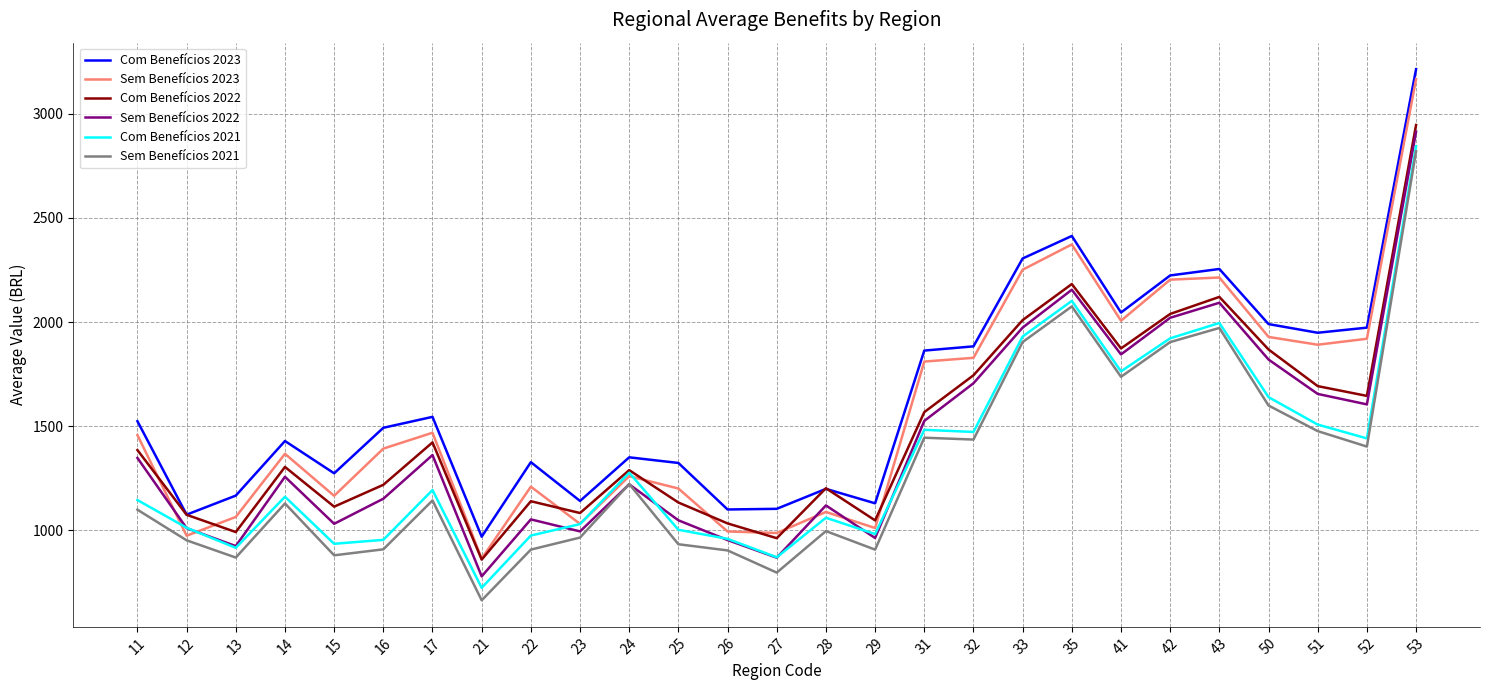

What is the spread (max minus min) of values at 52?

571.4